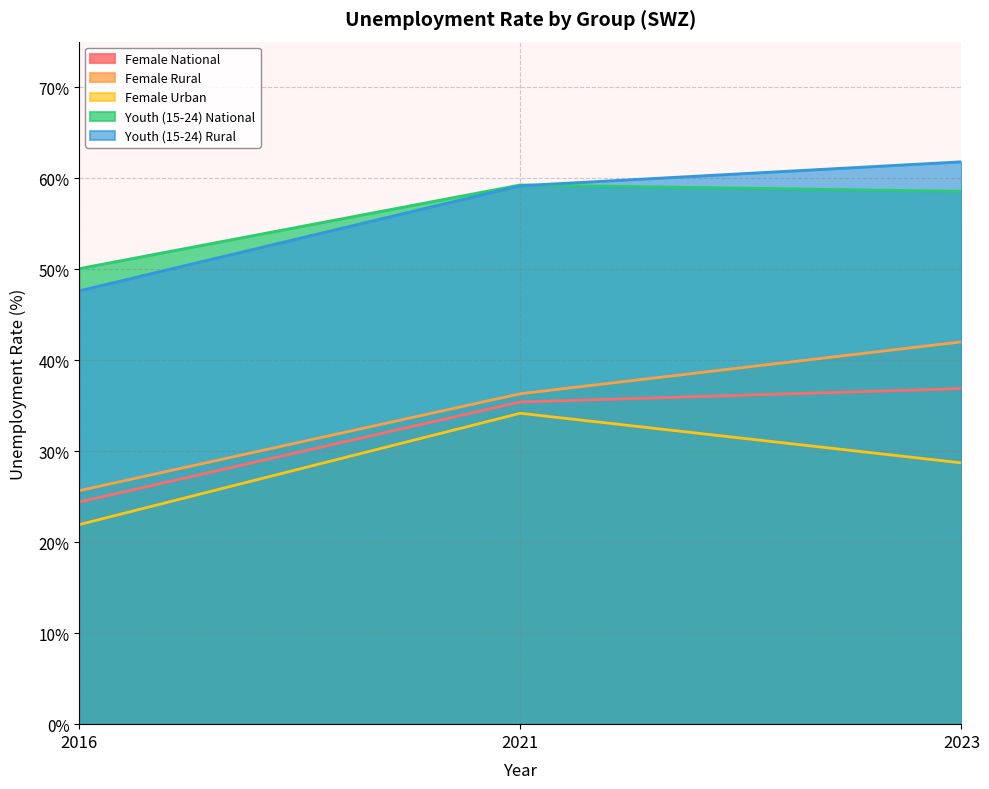

The value of Female Rural at 2016 is 44.0. True or false?

False